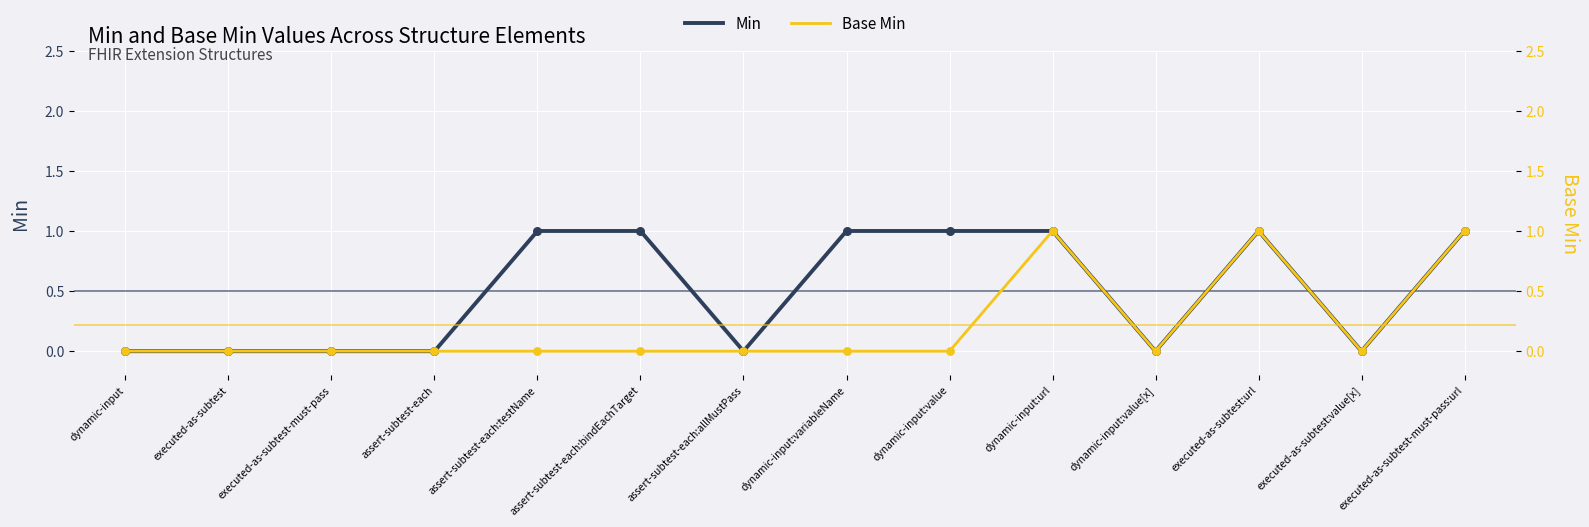

Which series has the largest Y range (max minus min)?

Min